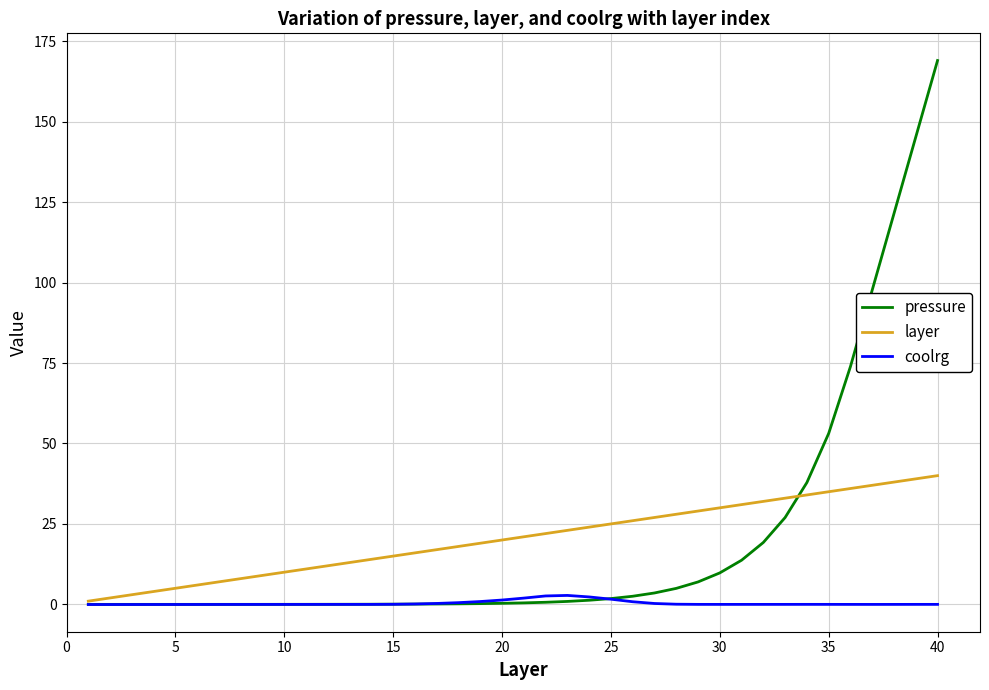

What is the sum of all pressure values?

792.1